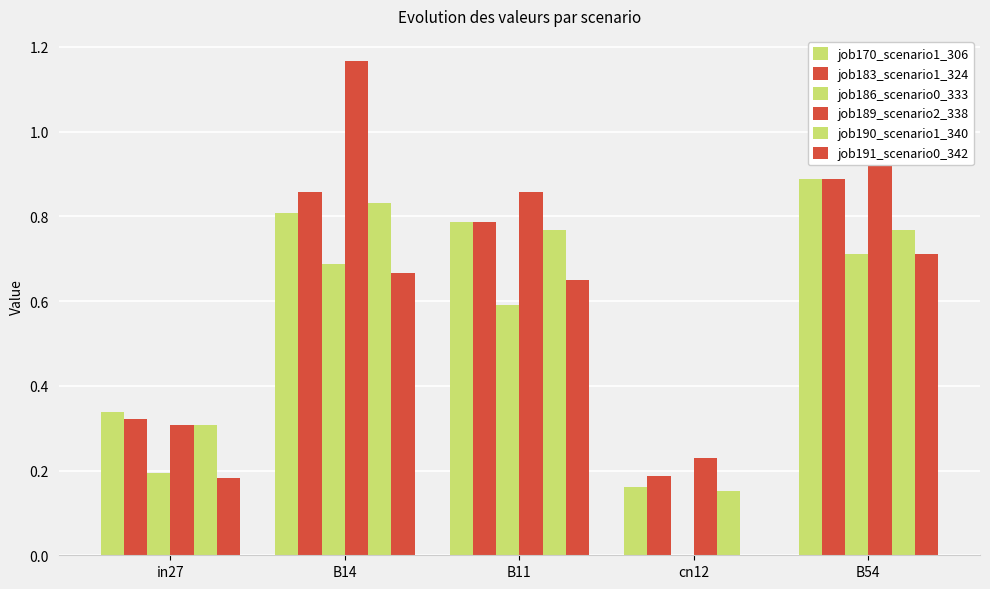

How many groups of bars are there?

5